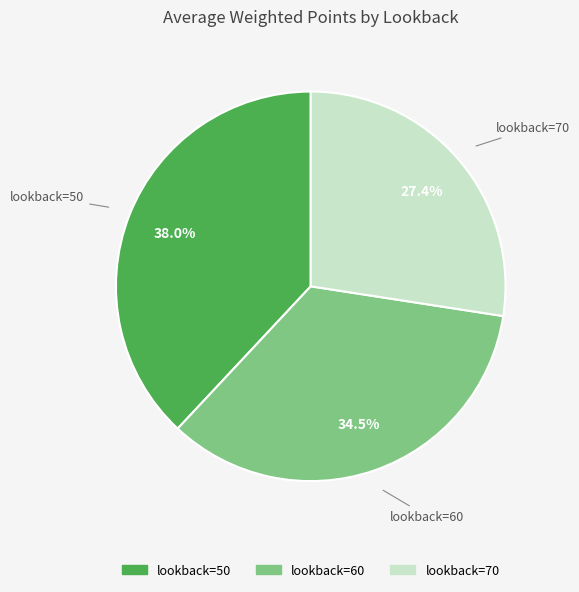

Rank the categories by value from highest to lowest.

lookback=50, lookback=60, lookback=70